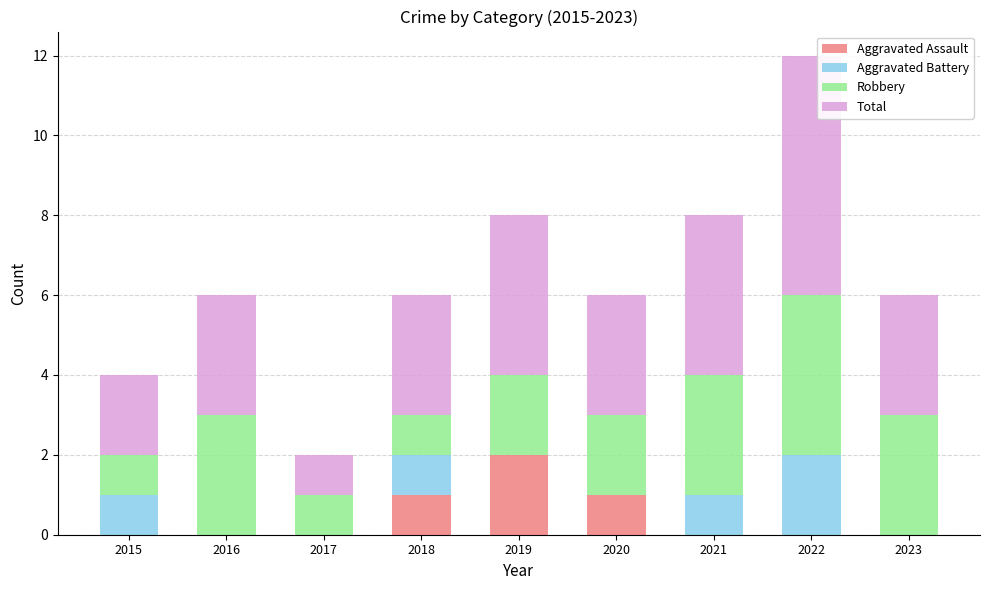

At which category is the sum across all series the highest?

2022